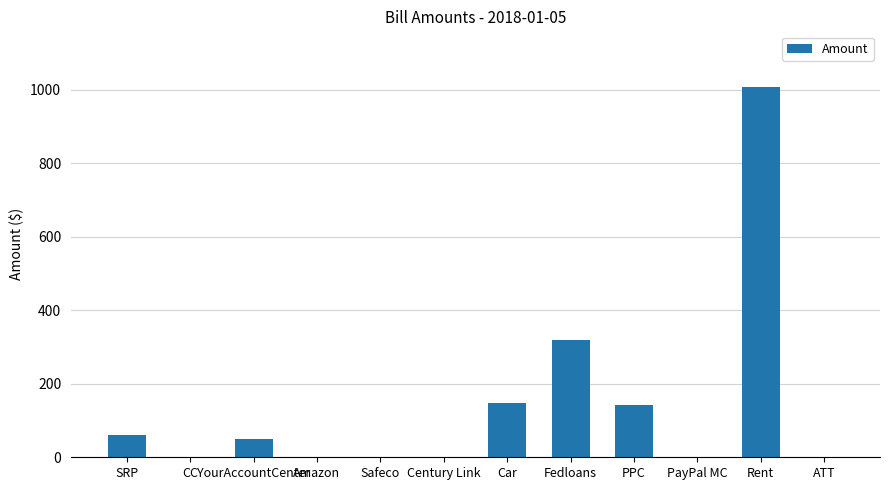

The value at PayPal MC is 0. True or false?

True